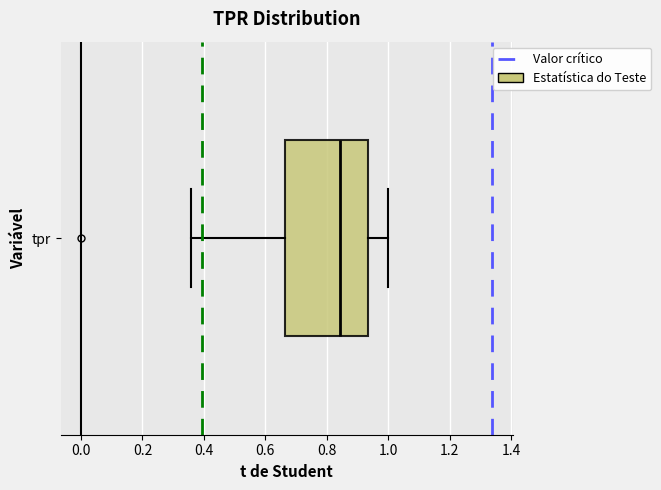

Where is the right edge of the box for tpr on the x-axis? The values are not printed on the chart, so give them approximately, as read against the axis.

0.94